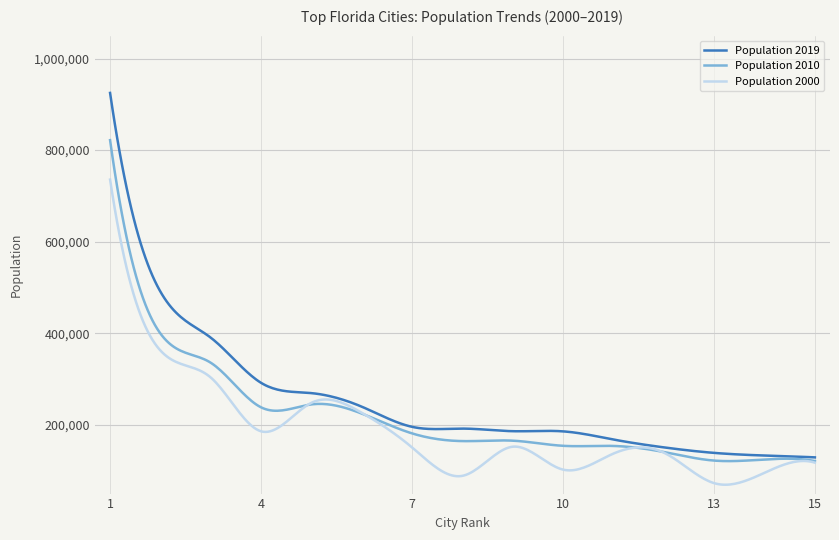

Rank the series by their average value, from lowest to highest.

Population 2000, Population 2010, Population 2019